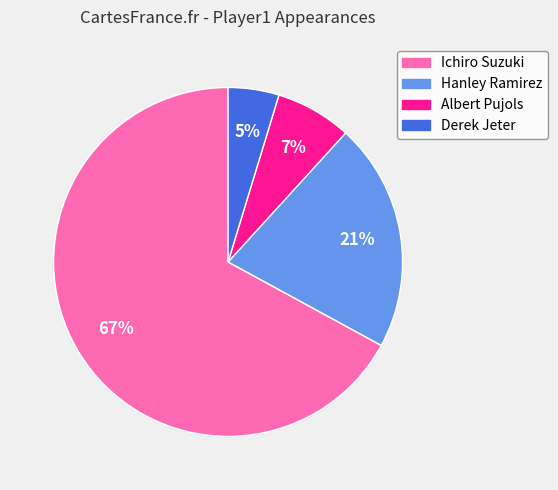

What percentage is the Ichiro Suzuki slice, to the nearest percent?

67%